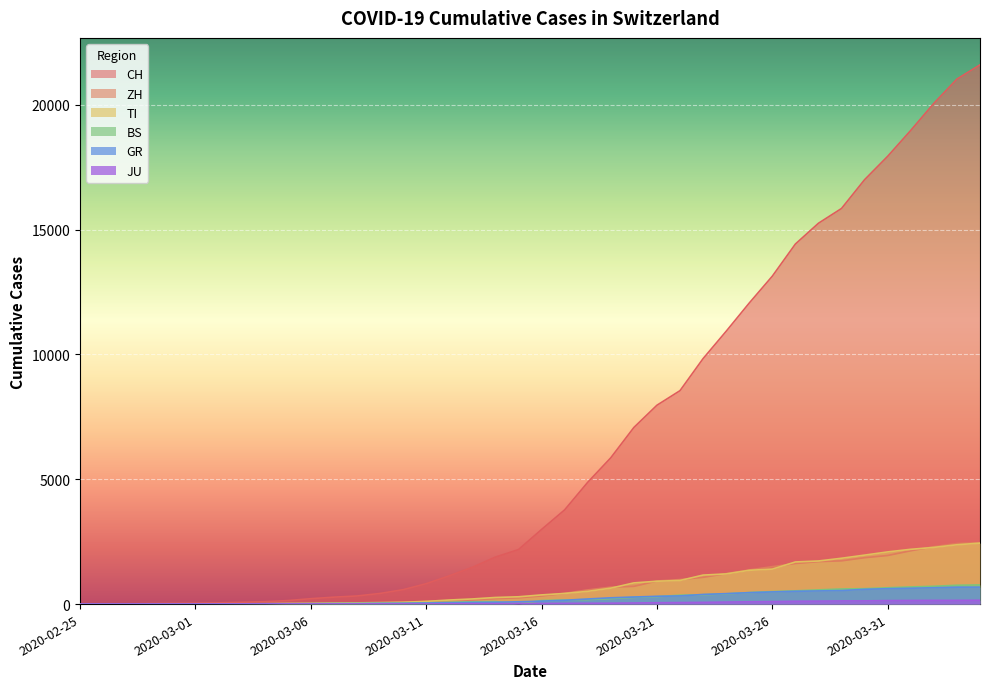

What is the maximum value shown in the chart?

21605